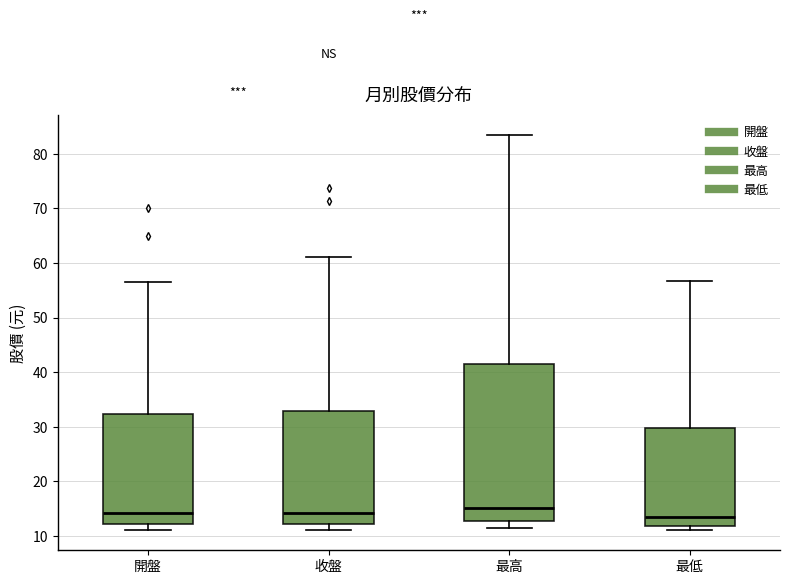

Reading left to right, read every box against the y-axis: the position of its median line, the range the box covers, and the ends of its whiskers. The values are not printed on the chart, so give them approximately, as read against the axis.

開盤: median 14, box 12 to 32, whiskers 11 to 57
收盤: median 14, box 12 to 33, whiskers 11 to 61
最高: median 15, box 13 to 42, whiskers 11 to 84
最低: median 14, box 12 to 30, whiskers 11 to 57